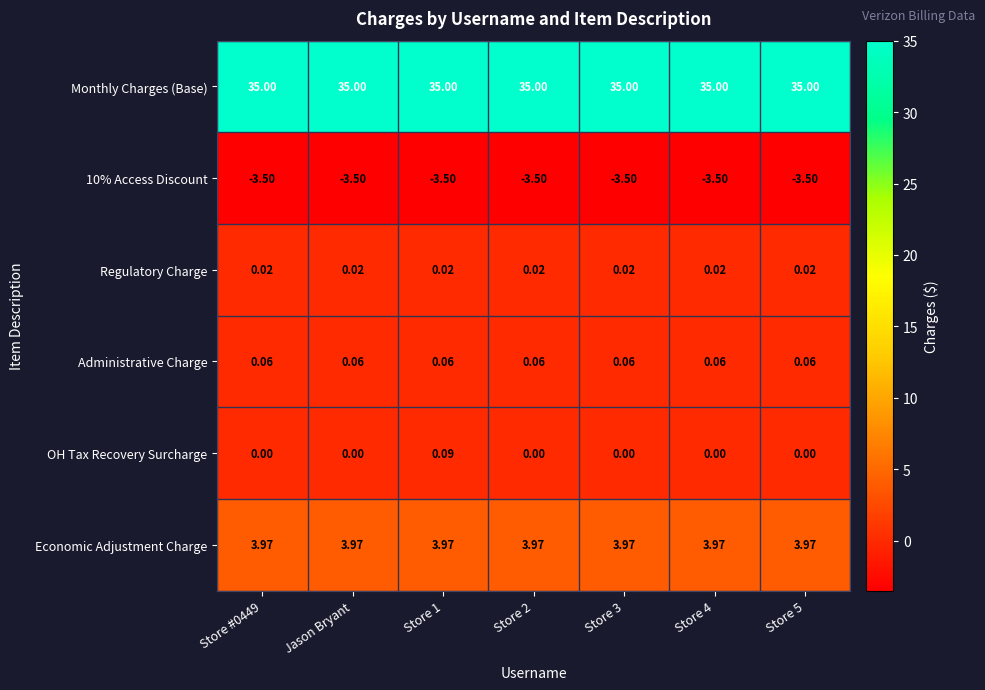

Which series changed the most between Store 1 and Store 3?

OH Tax Recovery Surcharge